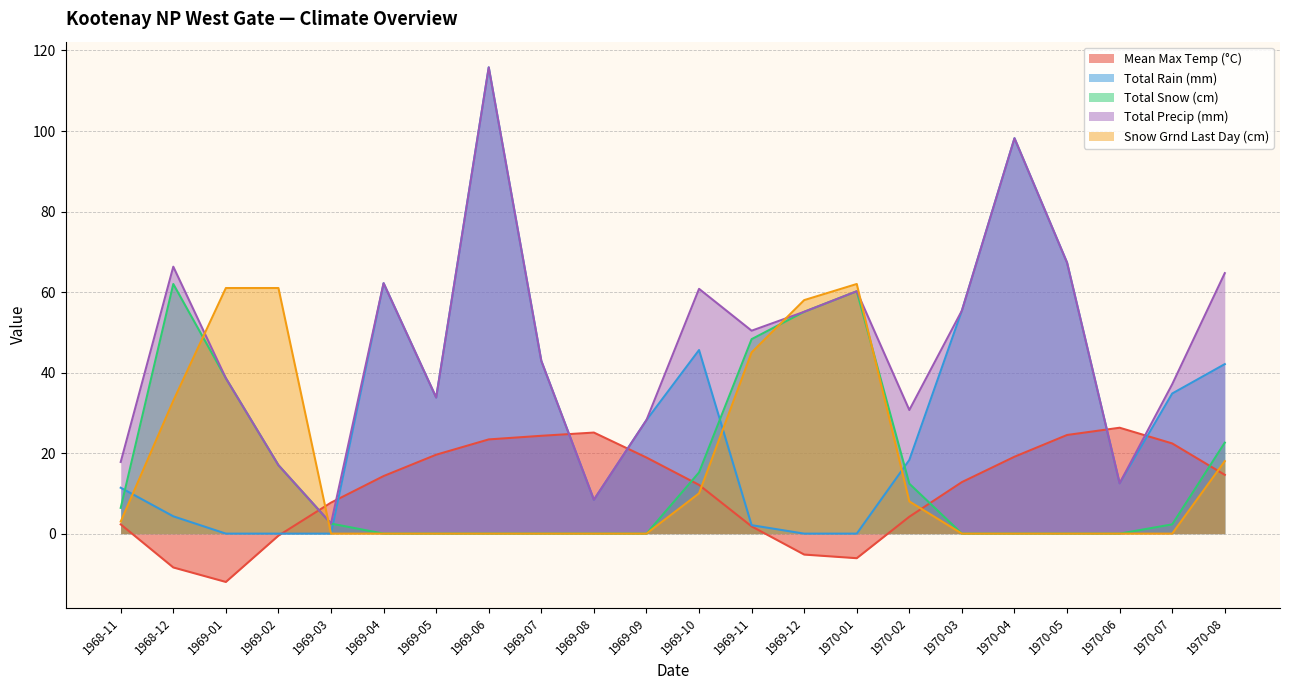

The Snow Grnd Last Day (cm) series shows 33.4 at 1969-01. True or false?

False